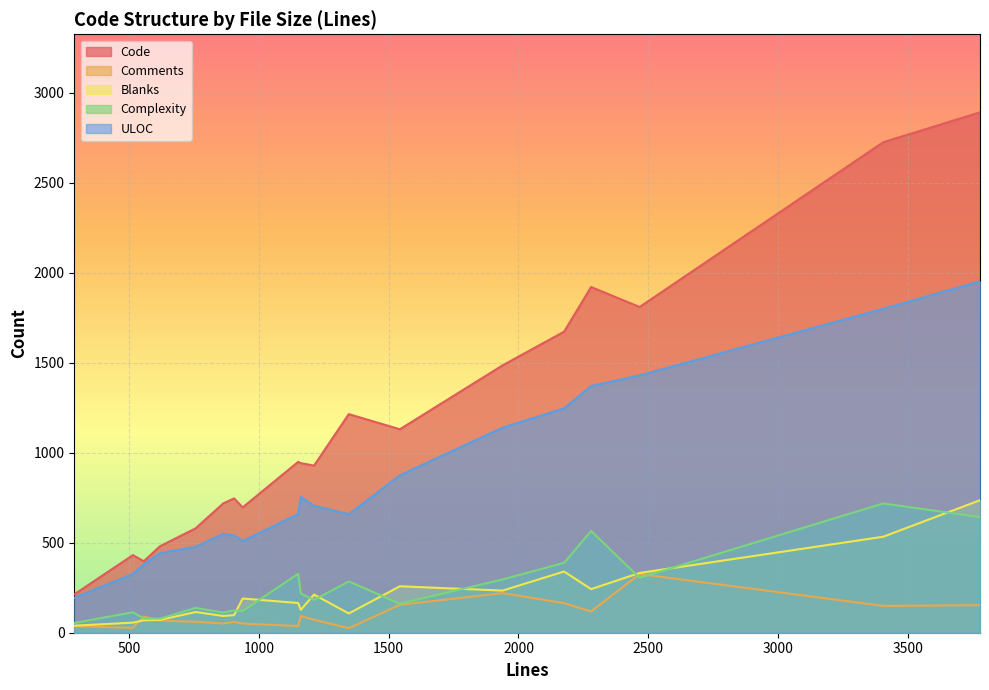

True or false: Code and ULOC cross at least once.

False